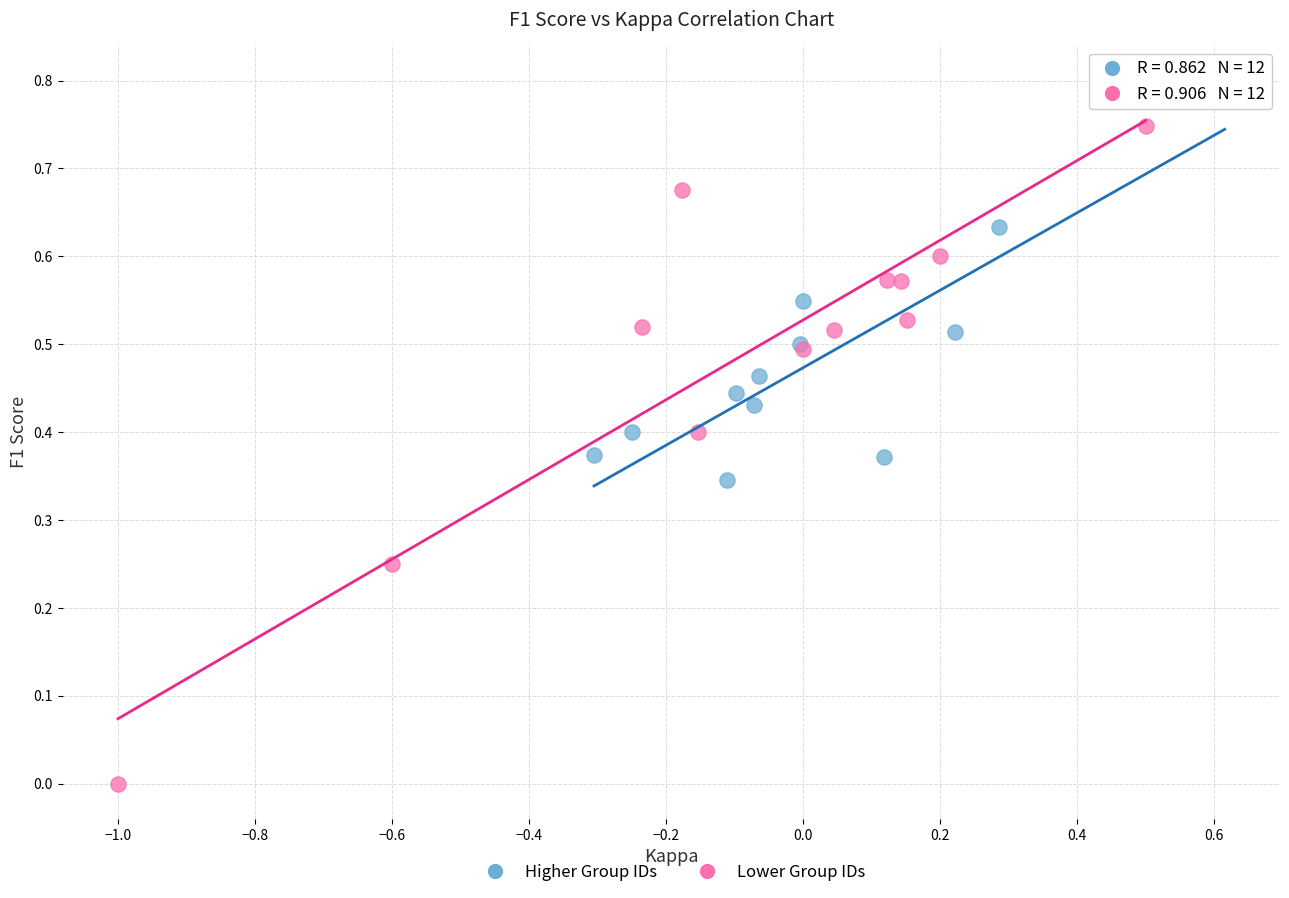

Which series contains the highest Y value?

Higher Group IDs